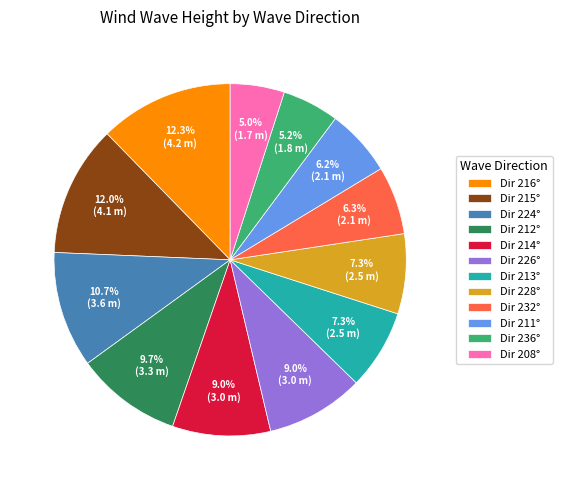

Is Dir 212° the majority of the pie?

No